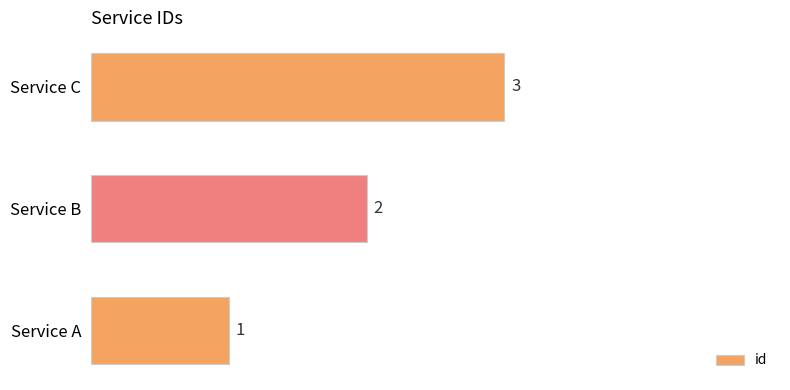

Count the values in the range 1 to 3.

3